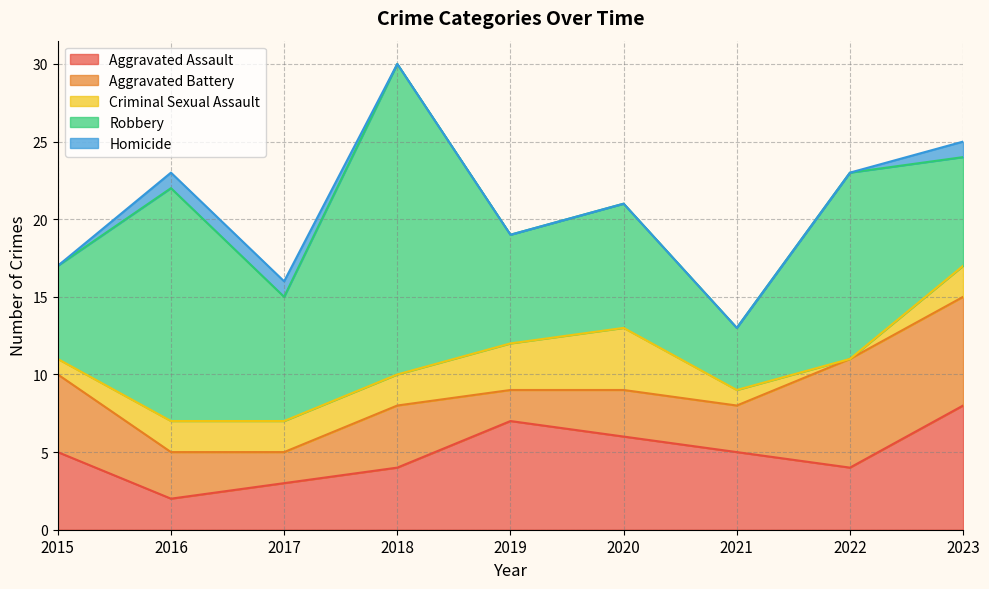

True or false: Homicide and Criminal Sexual Assault cross at least once.

False